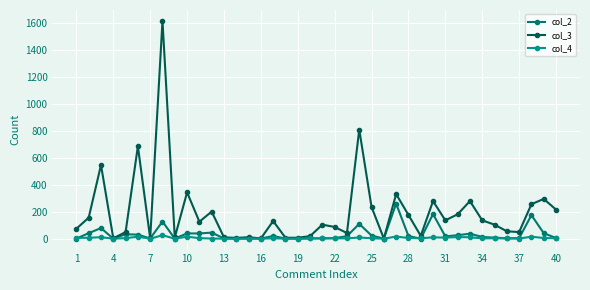

What is the difference between the maximum and minimum values in the col_4 series?

26